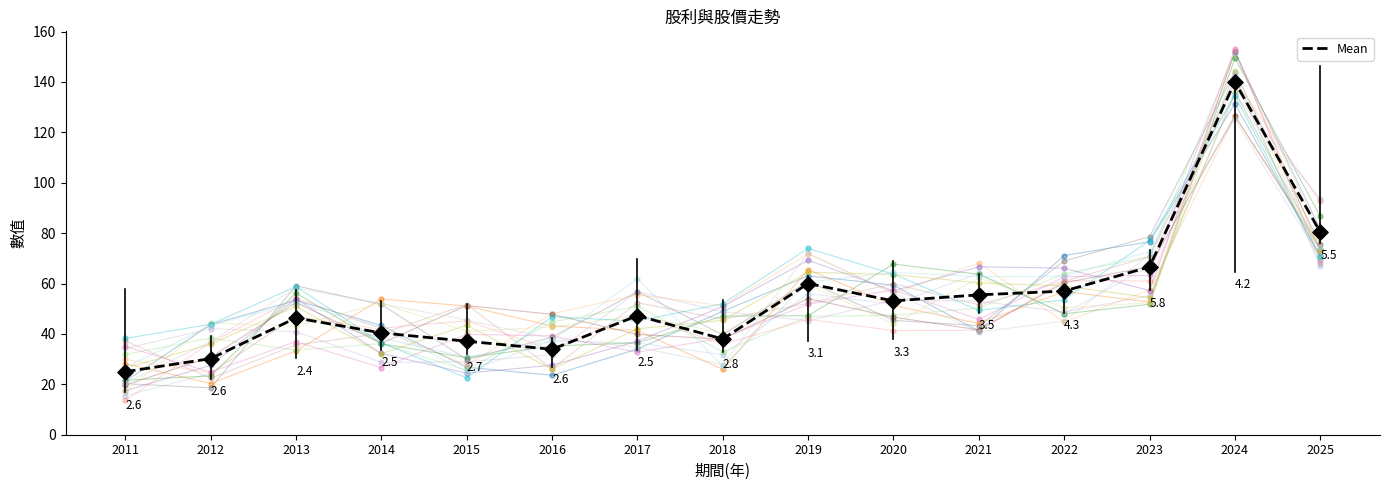

What is the ratio of the value at 2015 to the value at 2022?

0.7